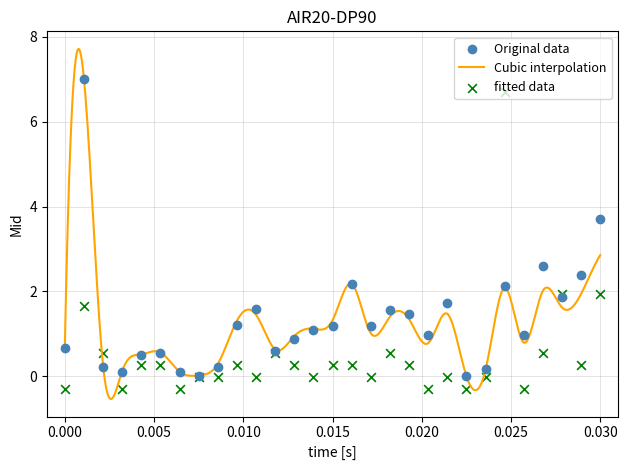

What is the highest value of the Cubic interpolation series?

7.7